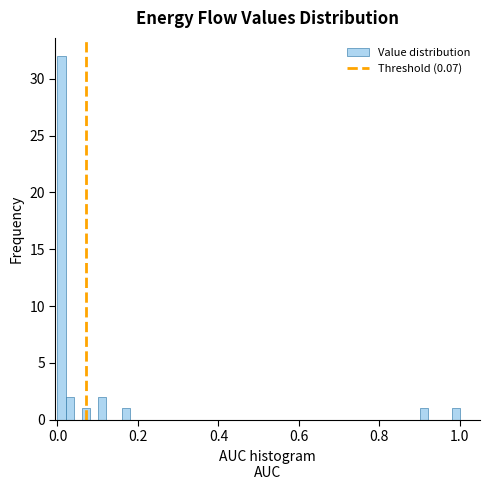

Around what value on the x-axis is the tallest bar? Give the approximate position of its centre, as read against the axis.

0.02